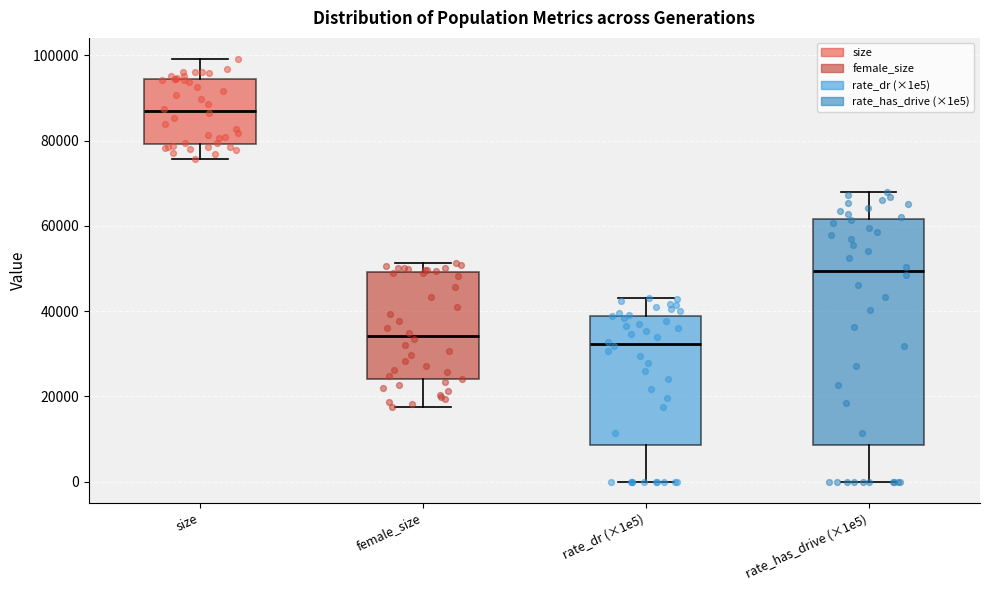

Reading left to right, transcribe this box plot: for each box, give where its median line is, the range the box spans, and where its two whiskers end, as read against the y-axis. The values are not printed on the chart, so give them approximately, as read against the axis.

size: median 86000, box 80000 to 94000, whiskers 76000 to 100000
female_size: median 34000, box 24000 to 50000, whiskers 18000 to 52000
rate_dr (×1e5): median 32000, box 8000 to 38000, whiskers 0 to 44000
rate_has_drive (×1e5): median 50000, box 8000 to 62000, whiskers 0 to 68000